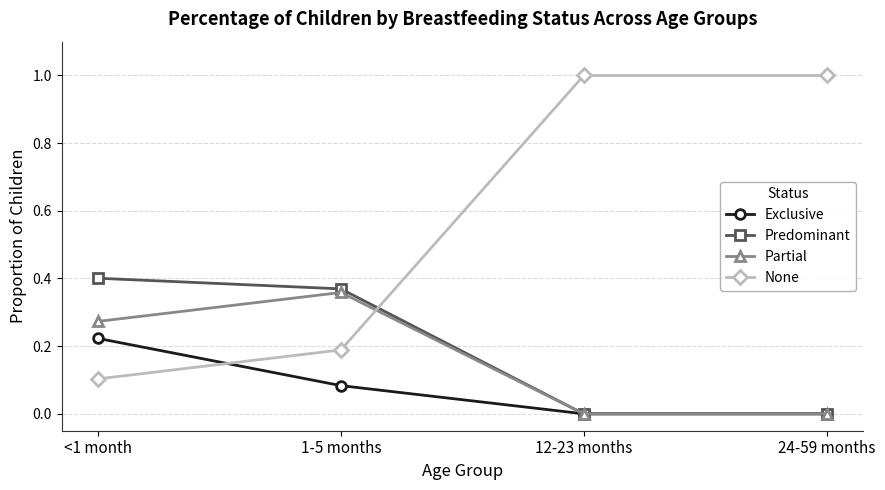

The value of None at 24-59 months is 1.6. True or false?

False